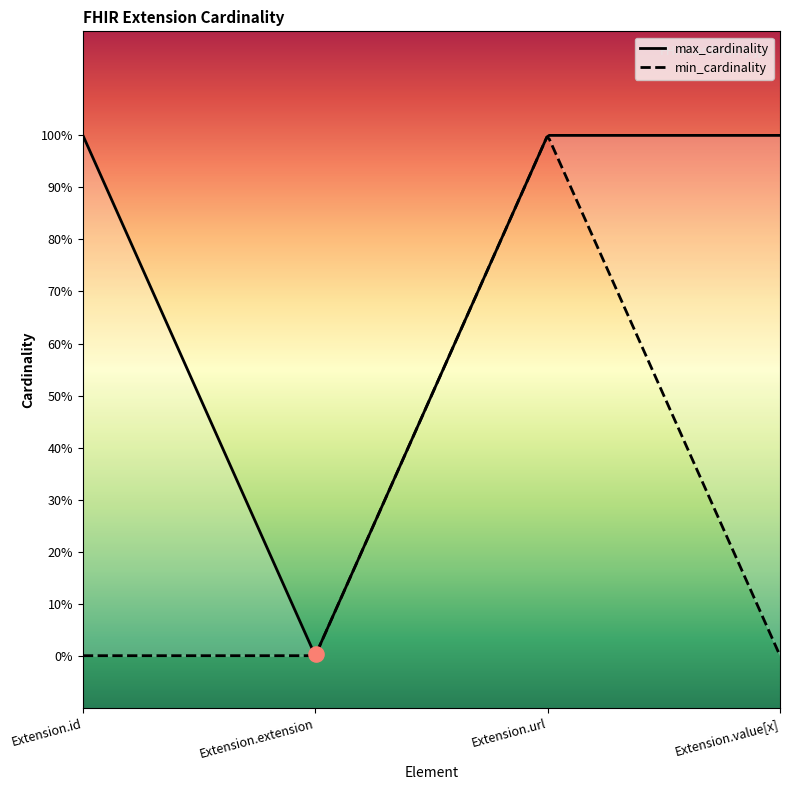

What are all the series names shown in the legend?

min_cardinality, max_cardinality